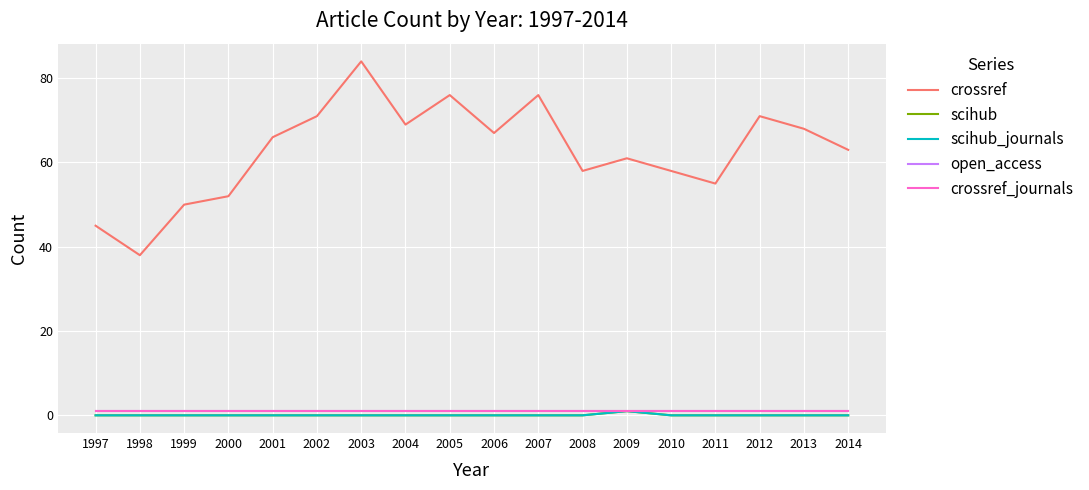

What is the average value of the open_access series?

1